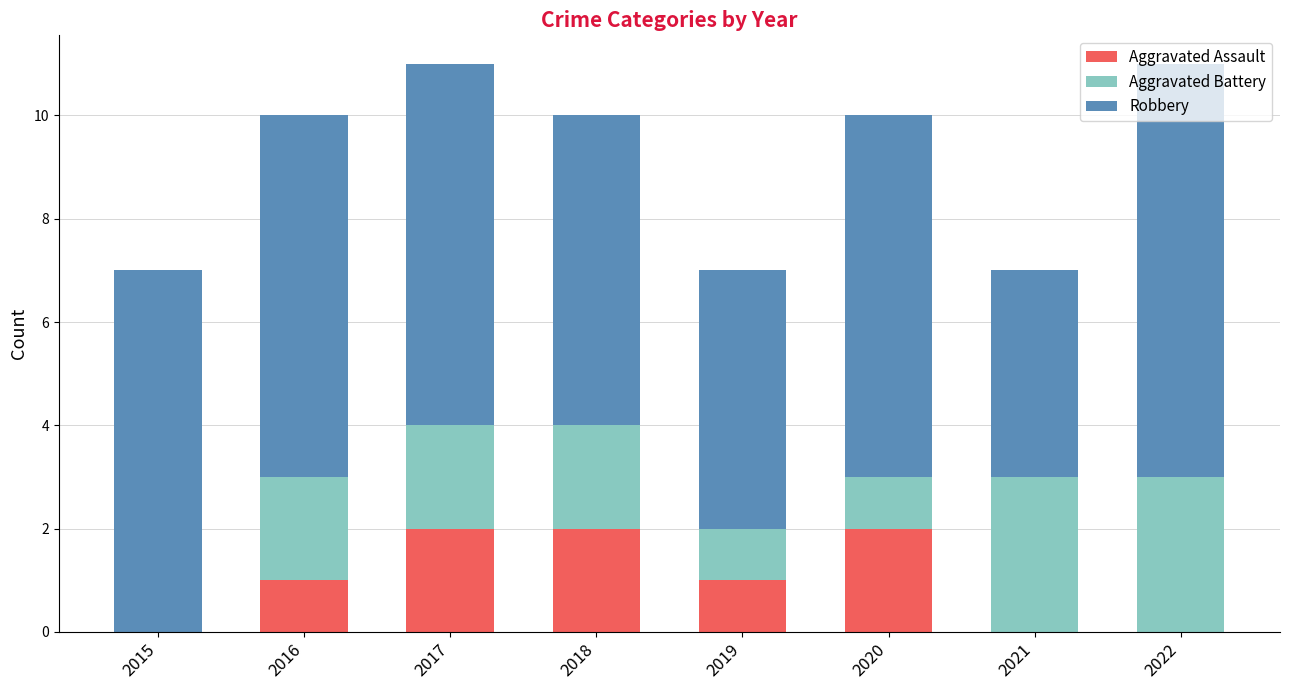

Are the bars grouped side by side (vs. stacked)?

No